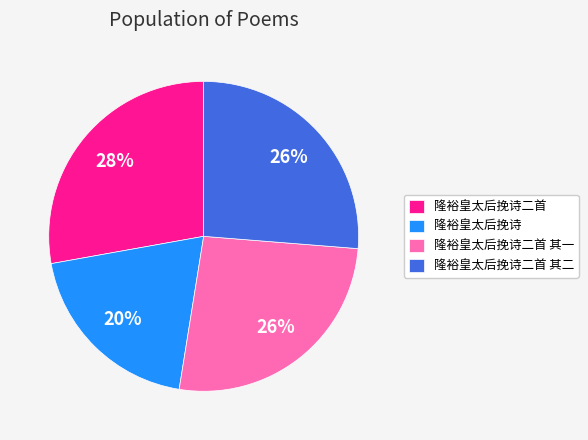

What is the ratio of the value at 隆裕皇太后挽诗二首 to the value at 隆裕皇太后挽诗二首 其一?

1.1